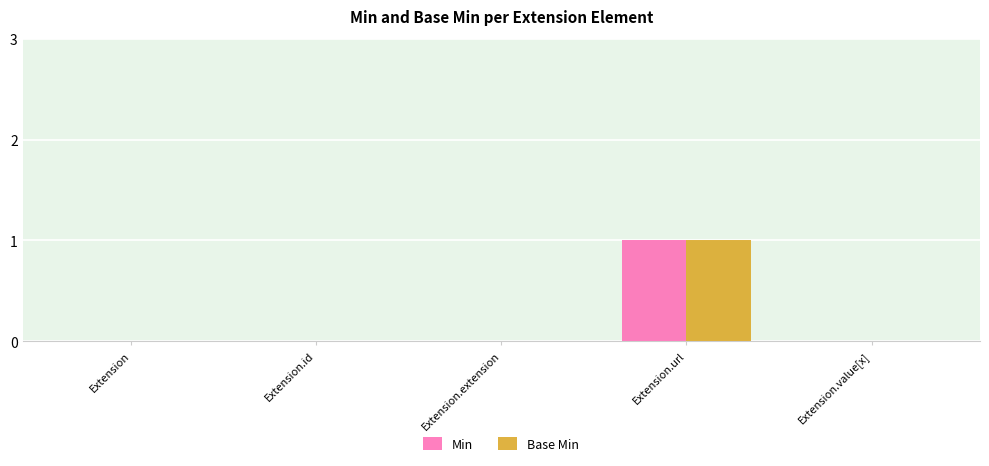

At which category is the sum across all series the highest?

Extension.url